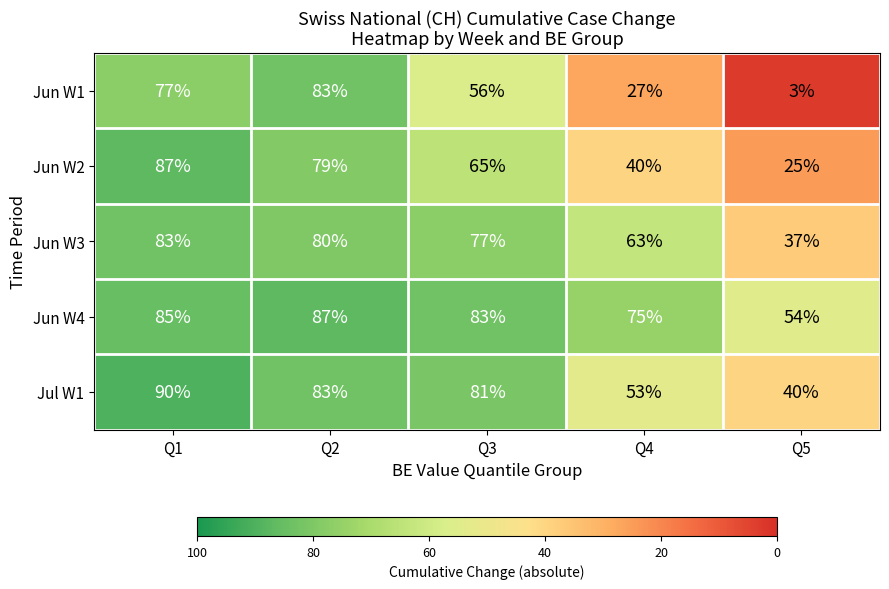

At which label does Jun W1 reach its minimum?

Q5